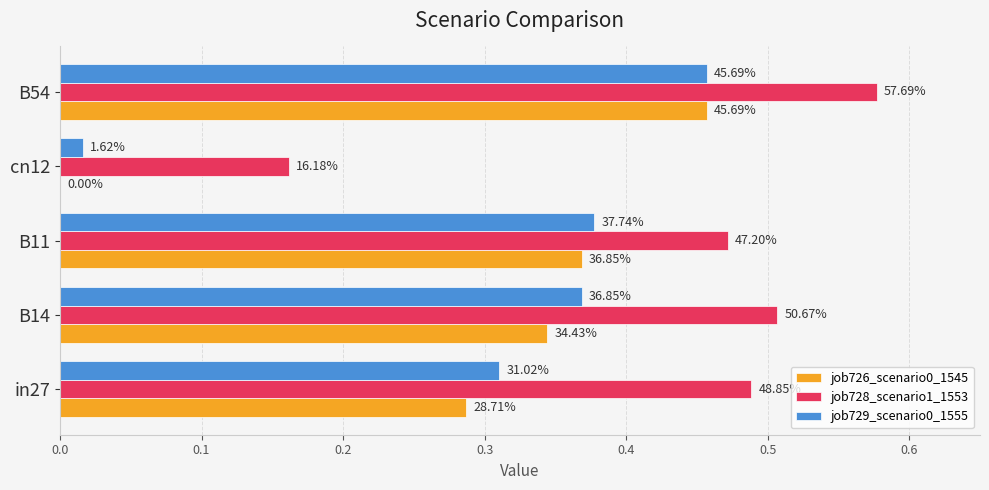

Rank the series by their maximum value, from highest to lowest.

job728_scenario1_1553, job726_scenario0_1545, job729_scenario0_1555